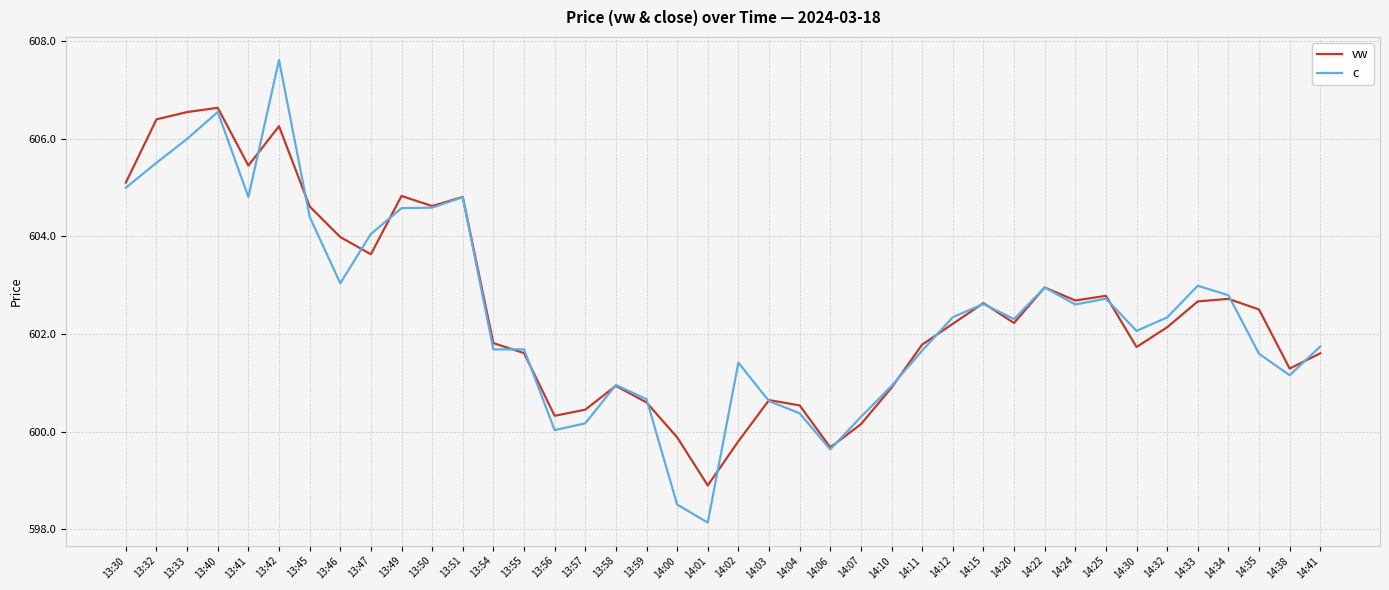

At which label is c closest to 602?

14:30